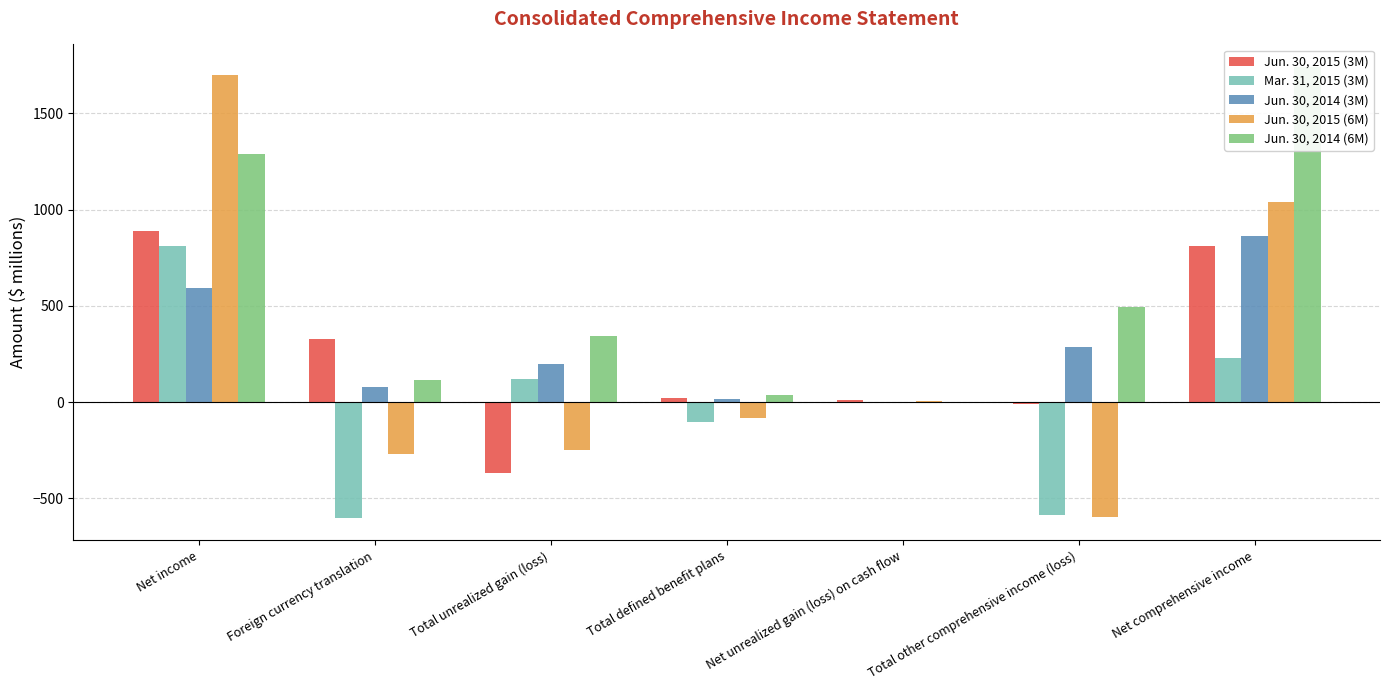

What is the maximum value for Jun. 30, 2014 (3M)?

864